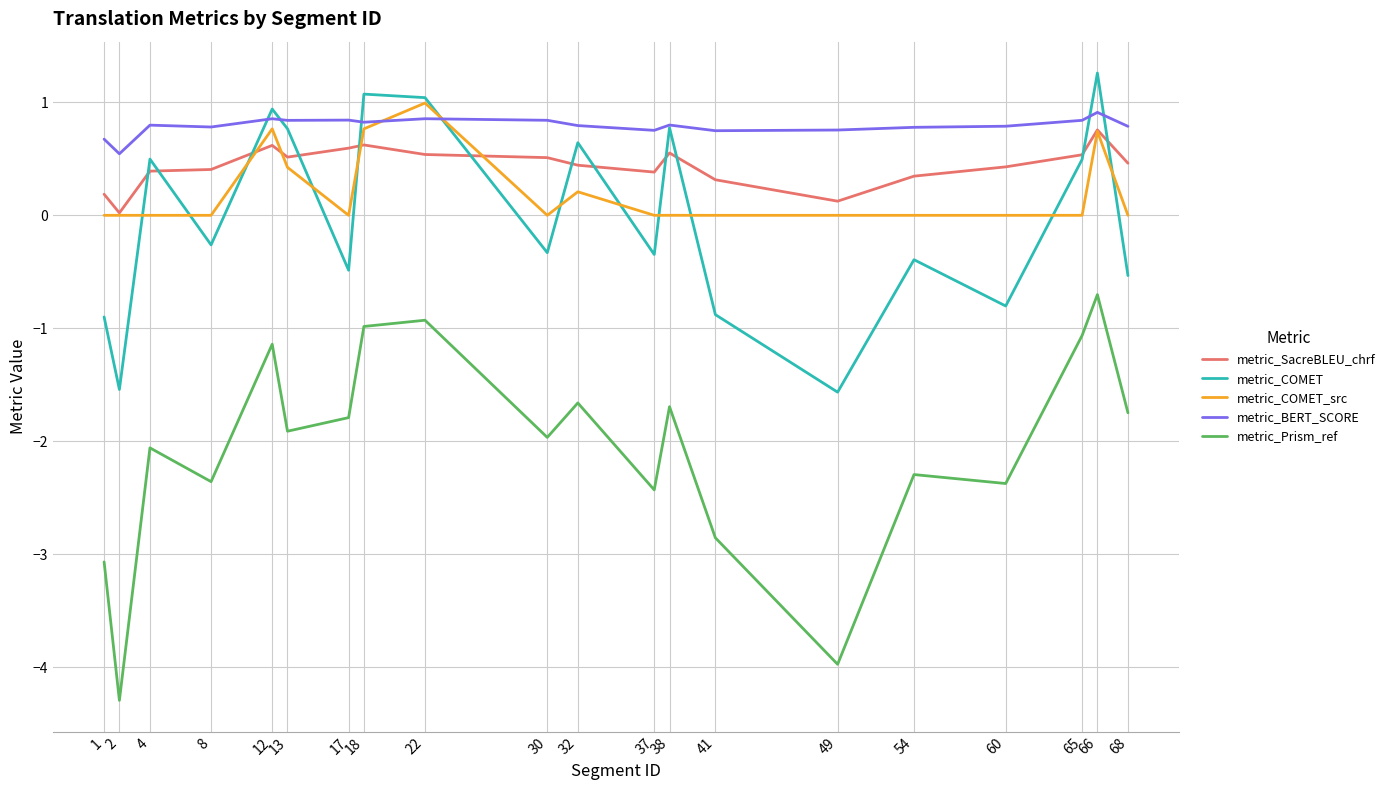

What is the difference between the highest and lowest values at 65?

1.9